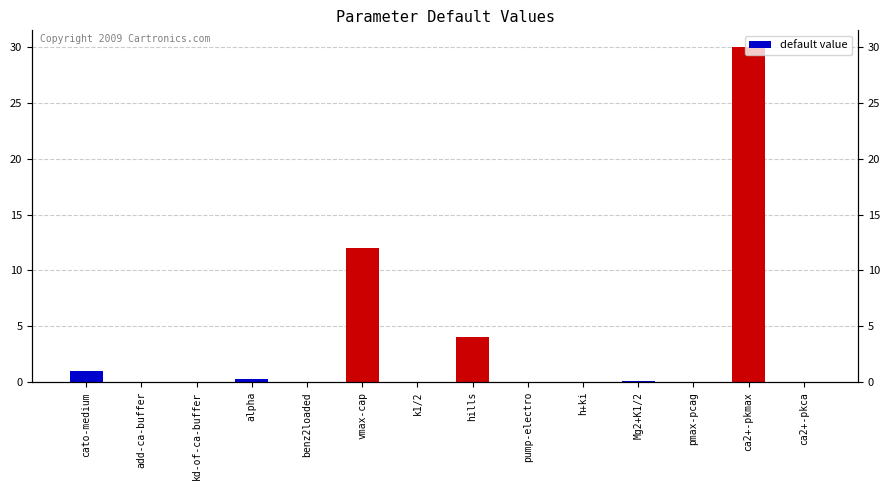

What is the greatest value displayed?

30.0